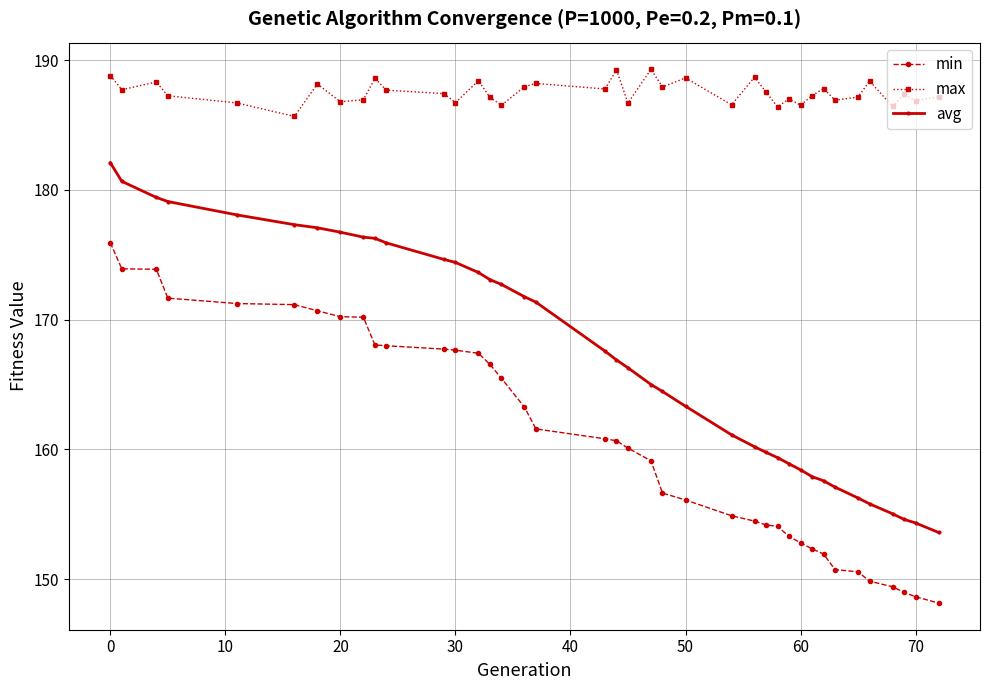

Does the chart have visible grid lines?

Yes